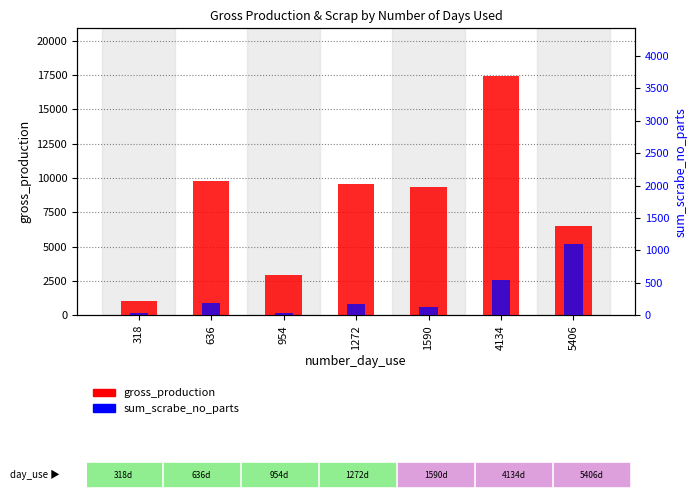

Is the value of sum_scrabe_no_parts at 1590 greater than the value of gross_production at 954?

No